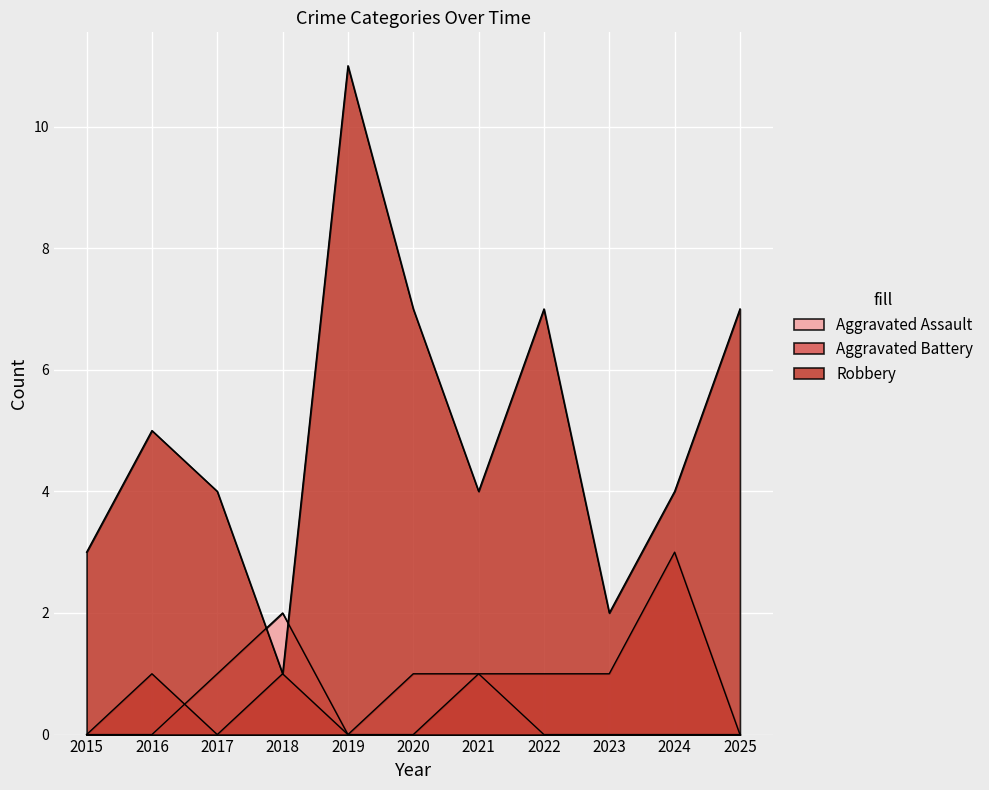

At which category does Aggravated Assault reach its first local valley?

2019